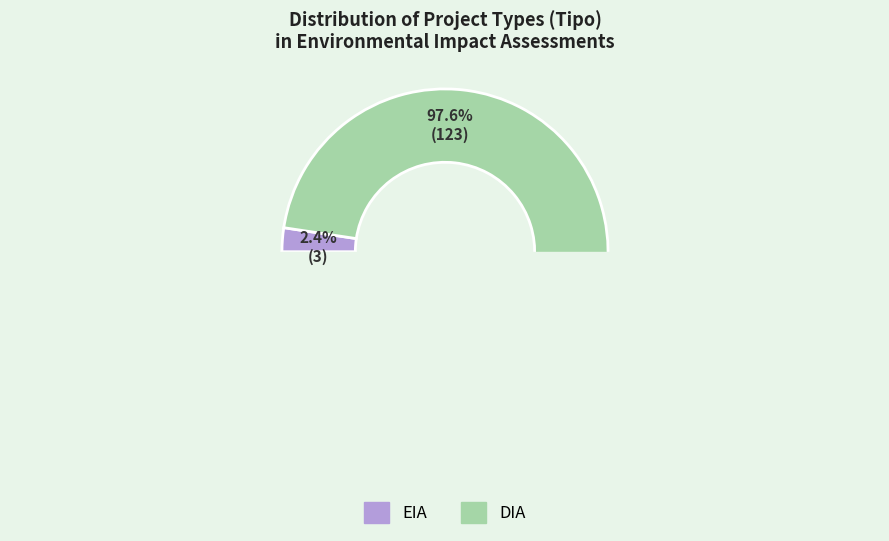

Between EIA and DIA, which is larger?

DIA